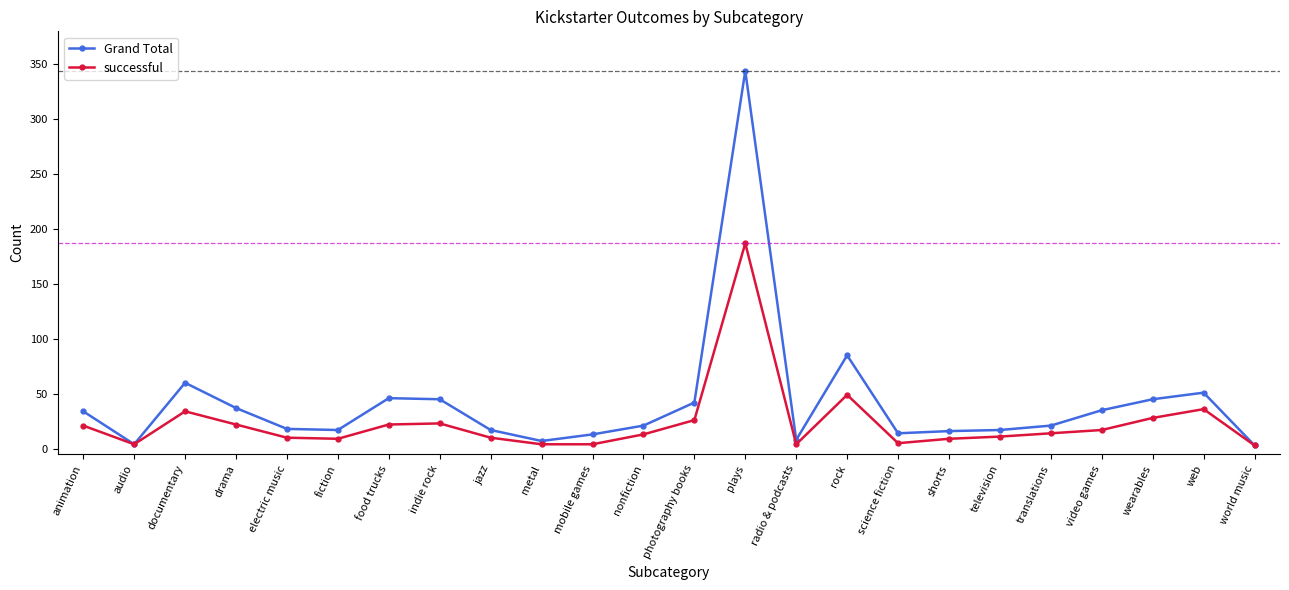

Is this an area chart (filled region under the line)?

No